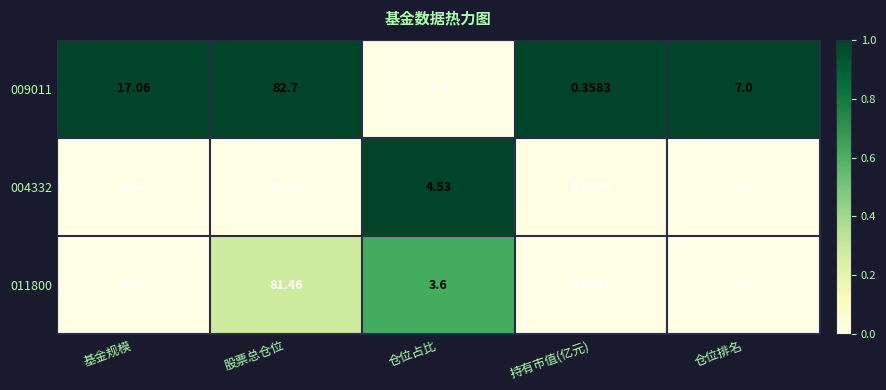

Which category has the lowest value across all series?

持有市值(亿元)